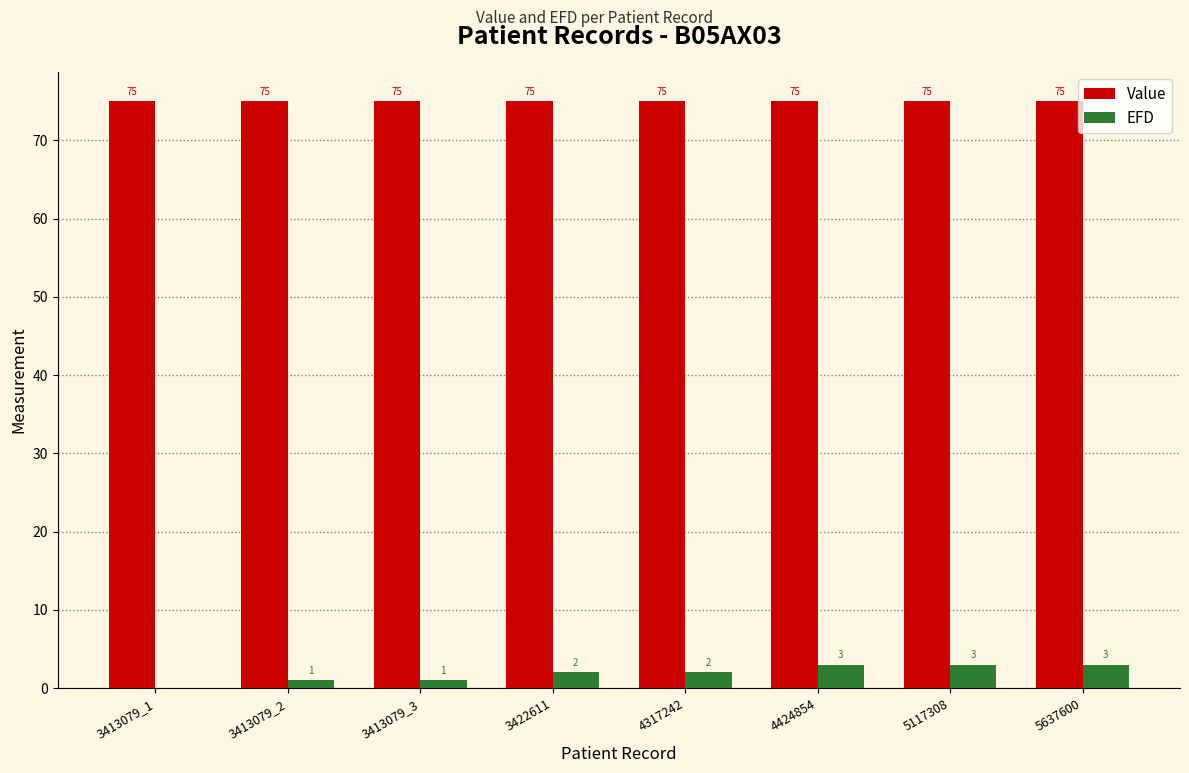

What is the sum of all EFD values?

15.0